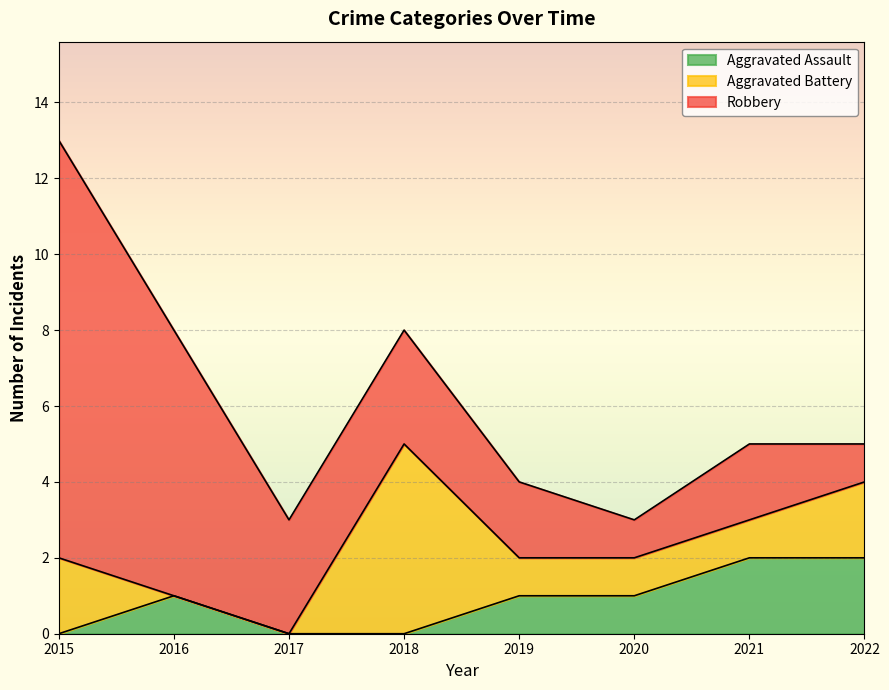

How many data points does each series have?

8